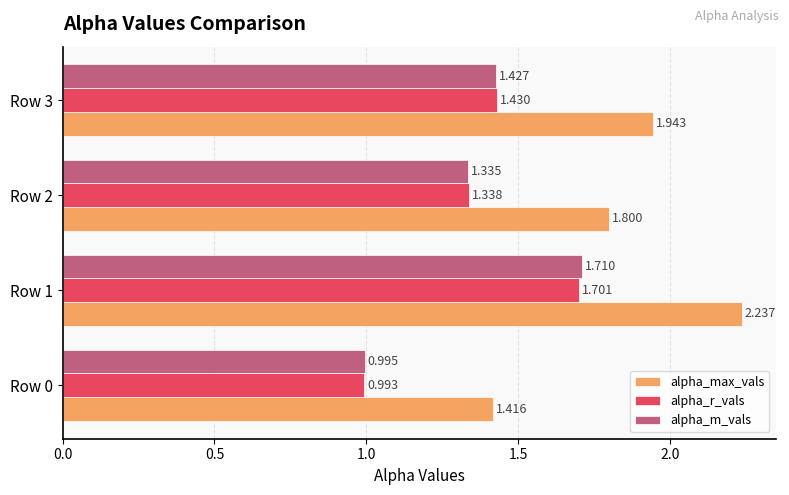

Between Row 0 and Row 1, which series saw the biggest shift?

alpha_max_vals